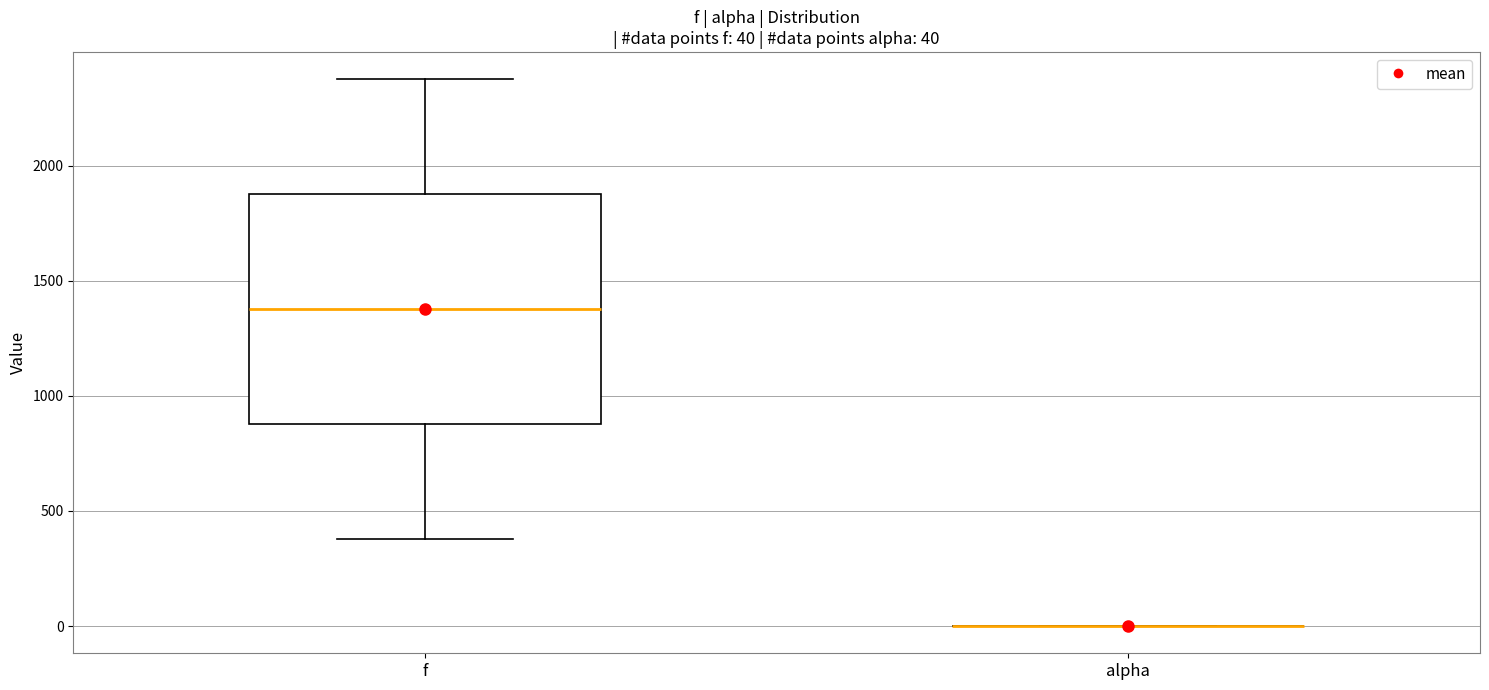

Which box is the tallest, from its lower edge to its upper edge?

f